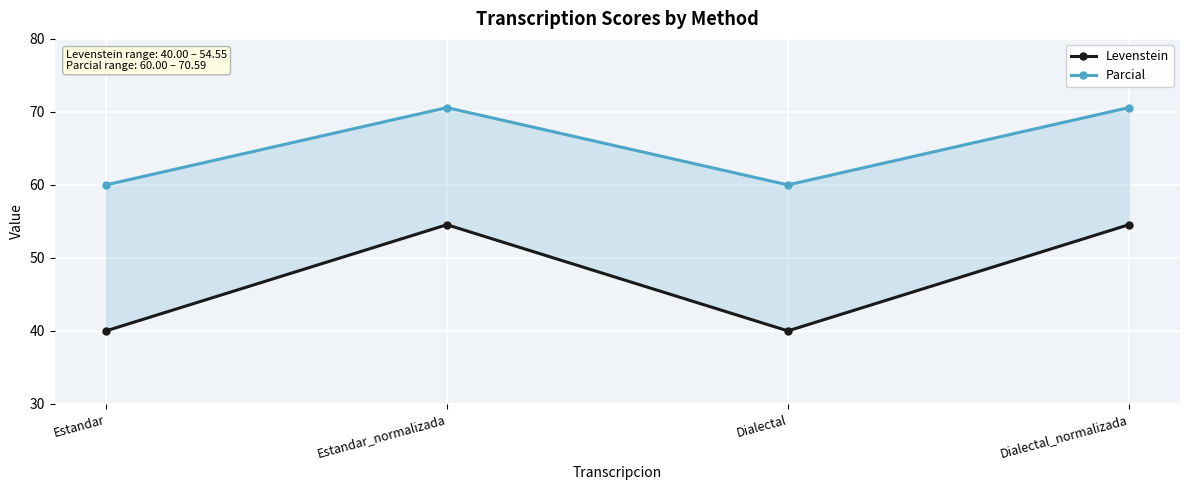

The Parcial series shows 60.0 at Estandar. True or false?

True